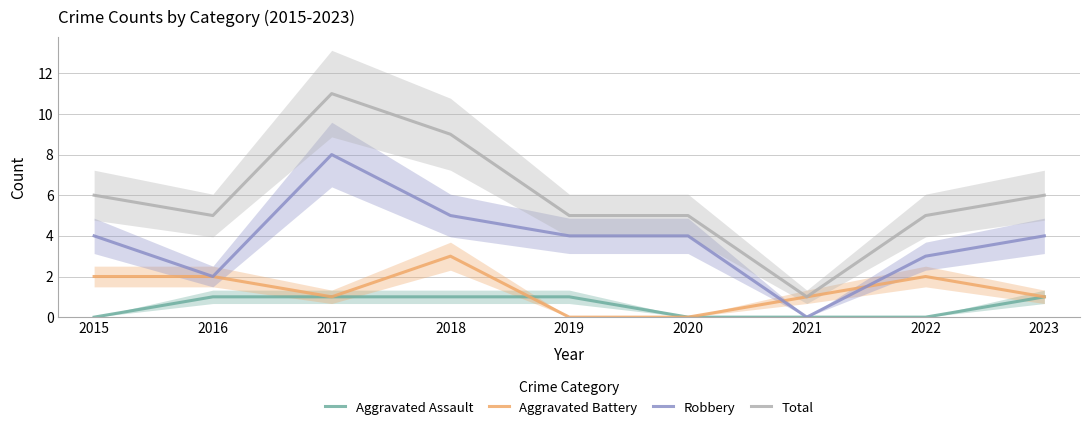

How many lines are shown in the chart?

4